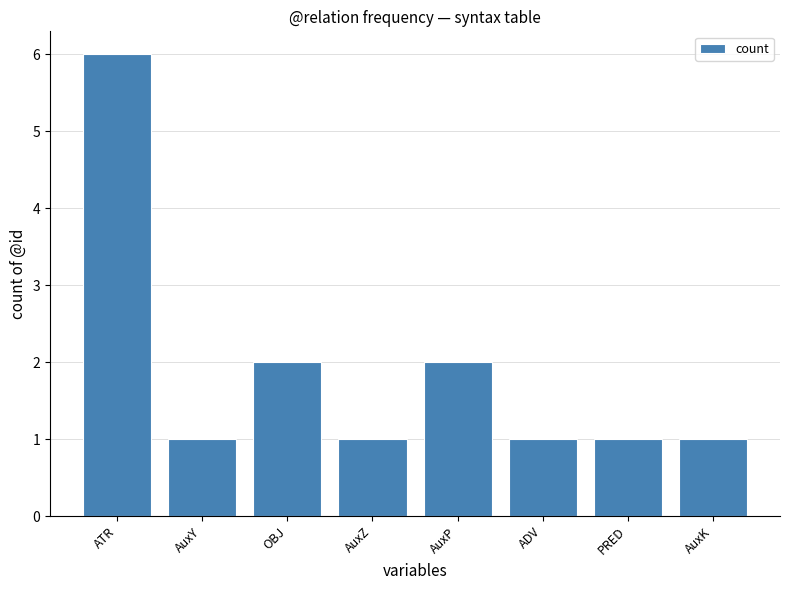

What is the label of the 1st bar from the right?

AuxK